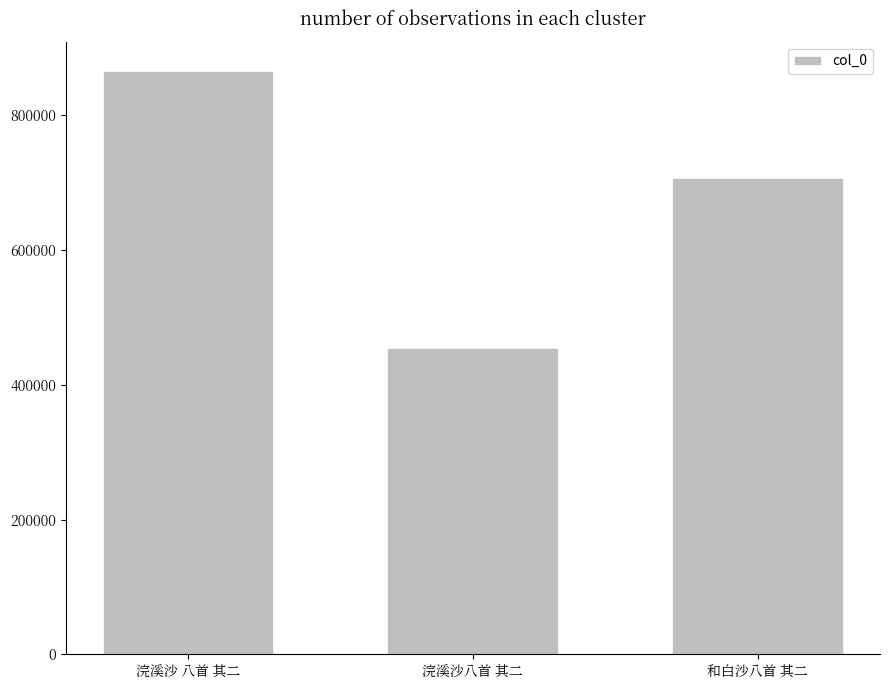

How many series are shown in this chart?

1